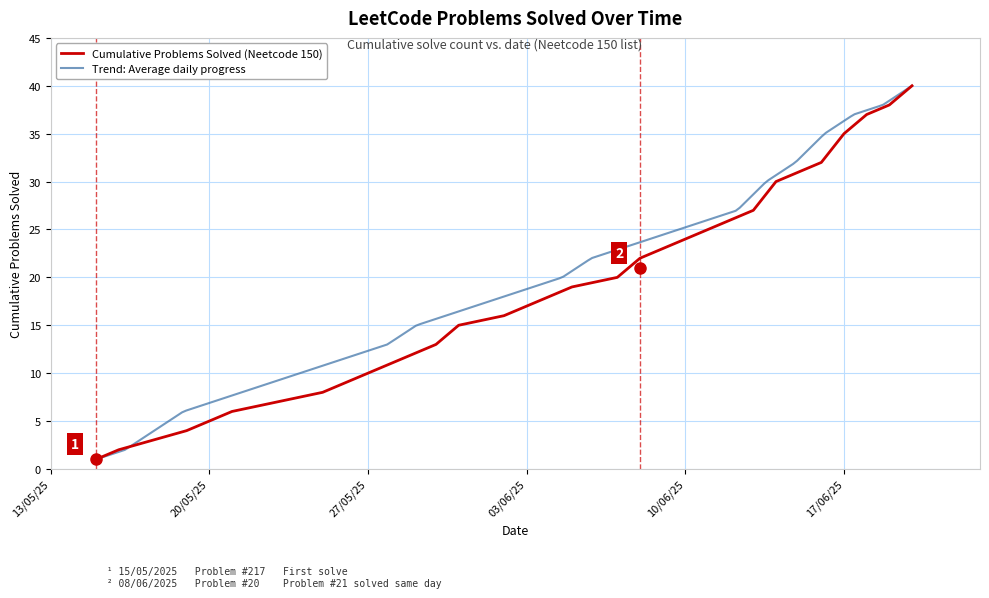

What is the maximum value for Cumulative Problems Solved (Neetcode 150)?

40